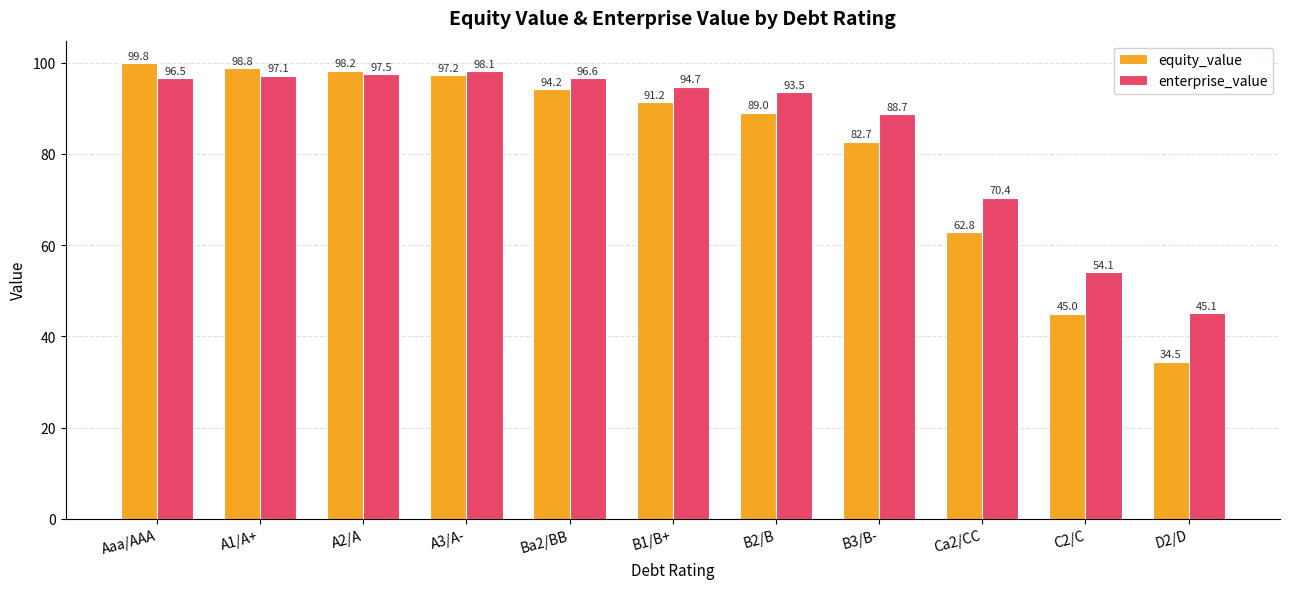

What is the sum of all equity_value values?

893.3